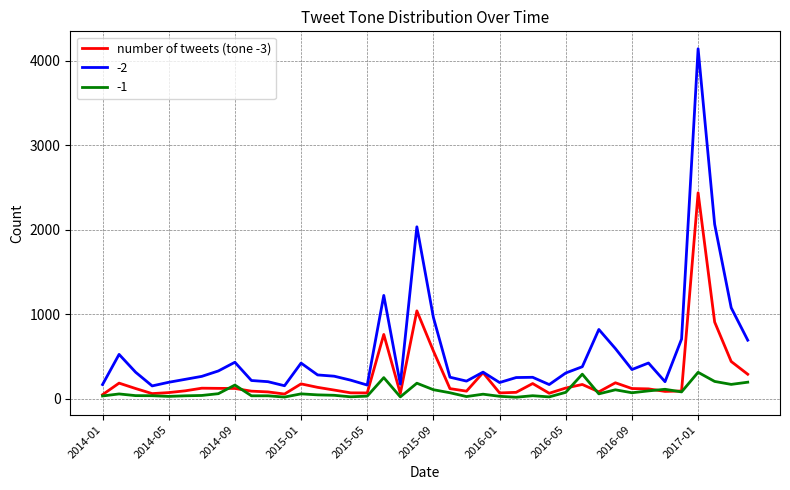

Rank the series by their average value, from lowest to highest.

-1, number of tweets (tone -3), -2